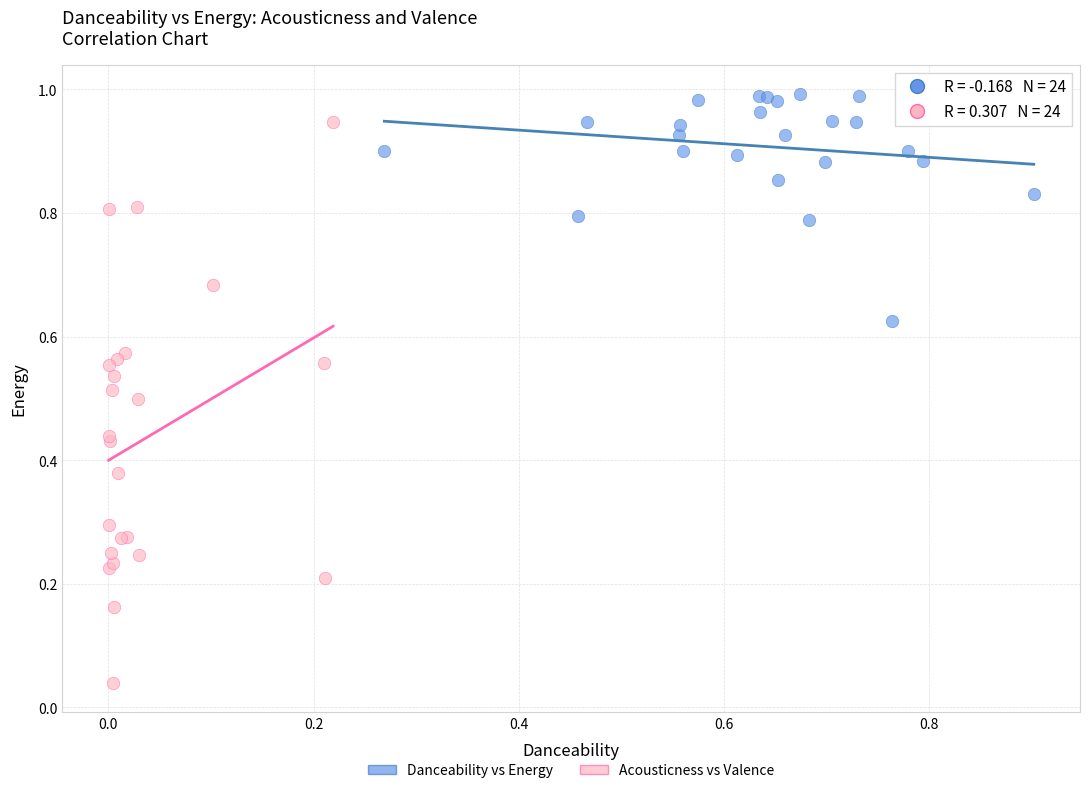

Which series reaches the minimum Y coordinate?

Acousticness vs Valence